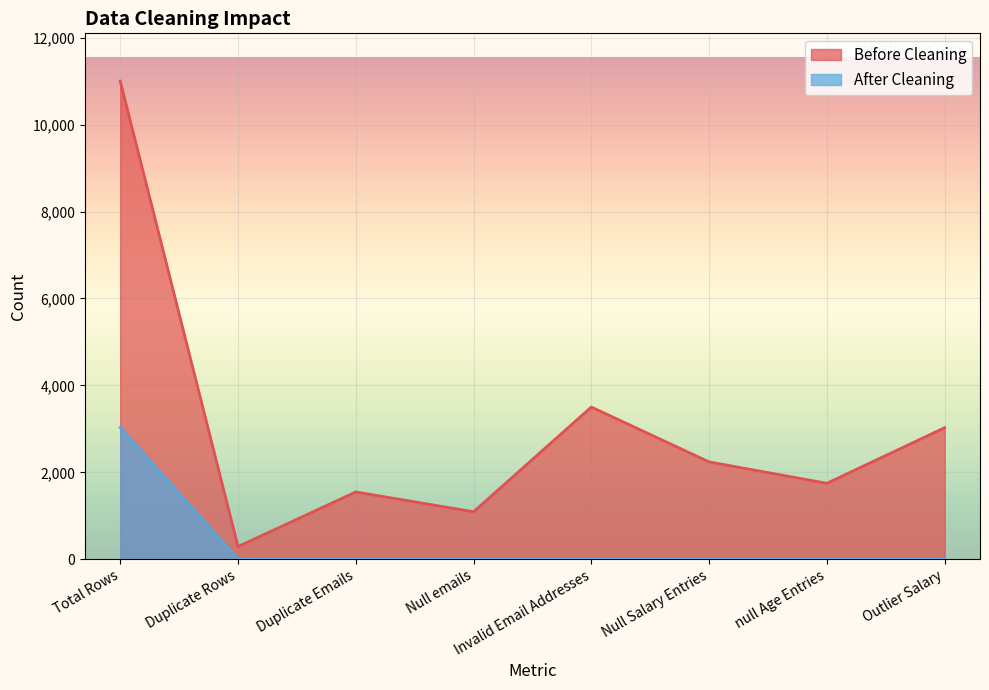

What are all the series names shown in the legend?

Before Cleaning, After Cleaning